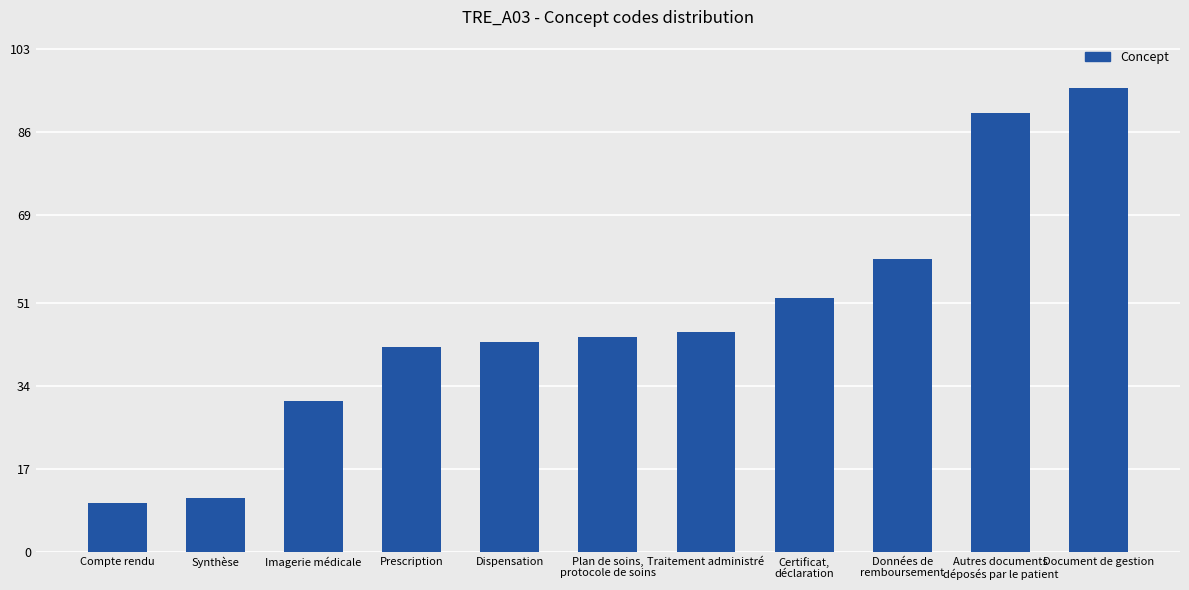

Rank the categories by value from highest to lowest.

Document de gestion, Autres documents
déposés par le patient, Données de
remboursement, Certificat,
déclaration, Traitement administré, Plan de soins,
protocole de soins, Dispensation, Prescription, Imagerie médicale, Synthèse, Compte rendu